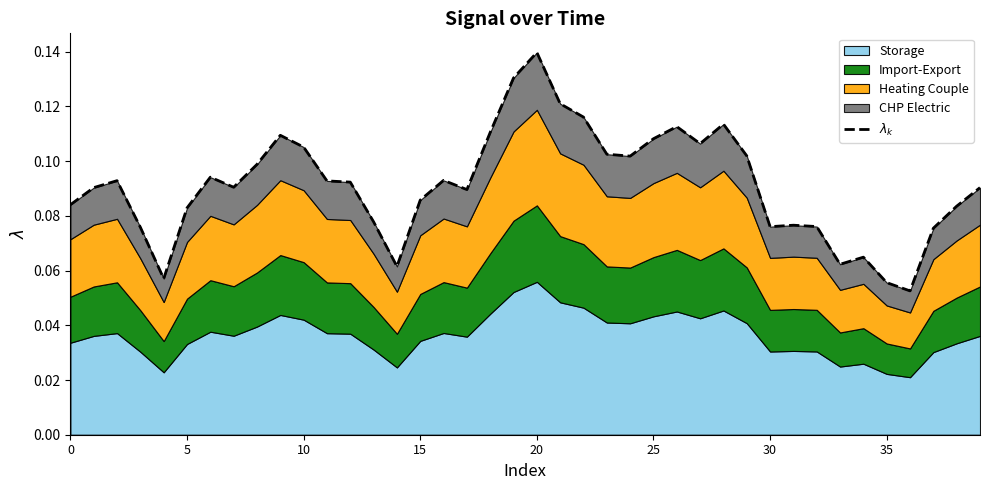

What is the sum of the values at 30 and 16?

0.2